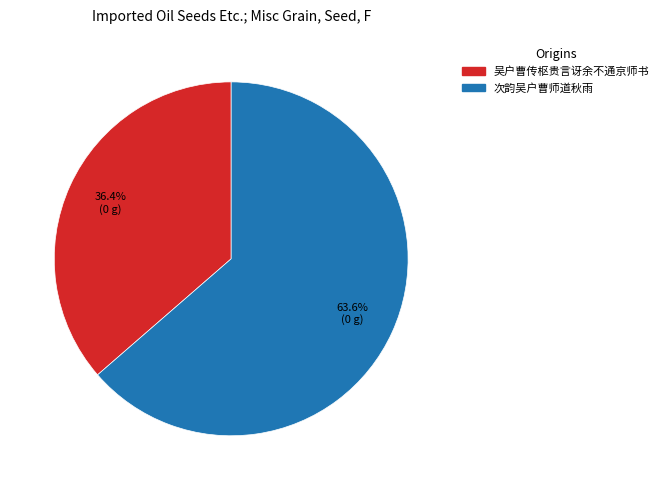

Is it true that 吴户曹传枢贵言讶余不通京师书 is 42% of the pie?

False